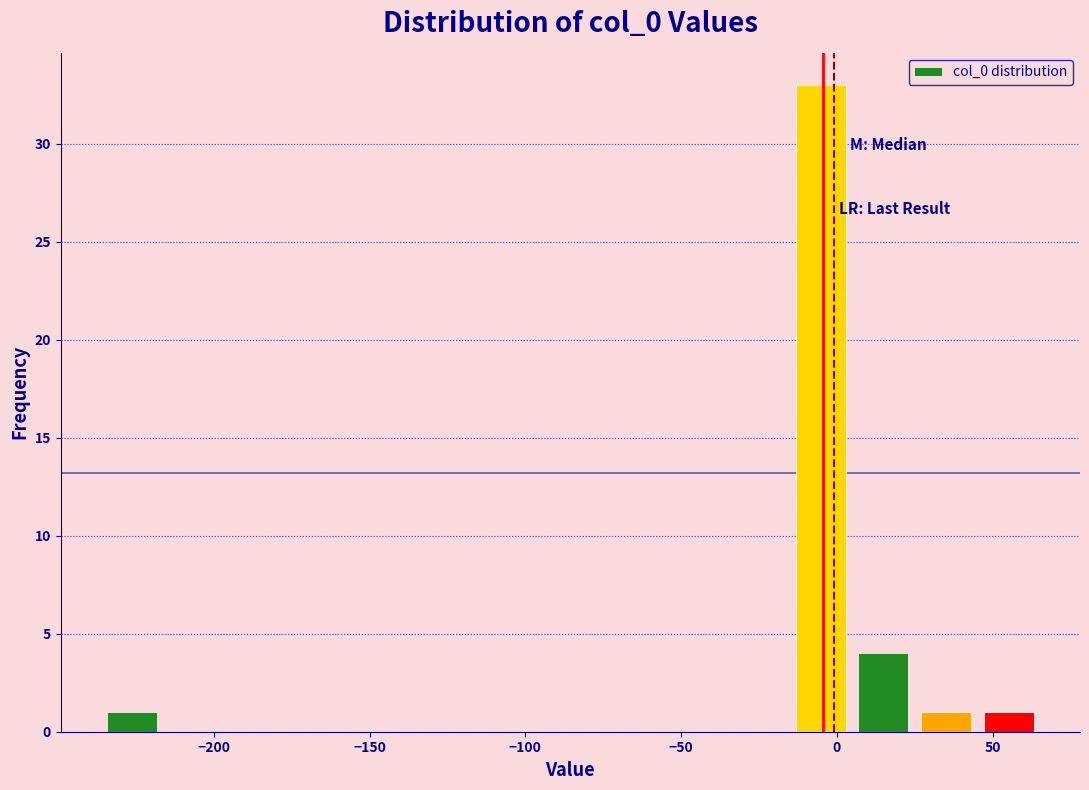

Over which range of the x-axis is the bar tallest?

-15 to 5